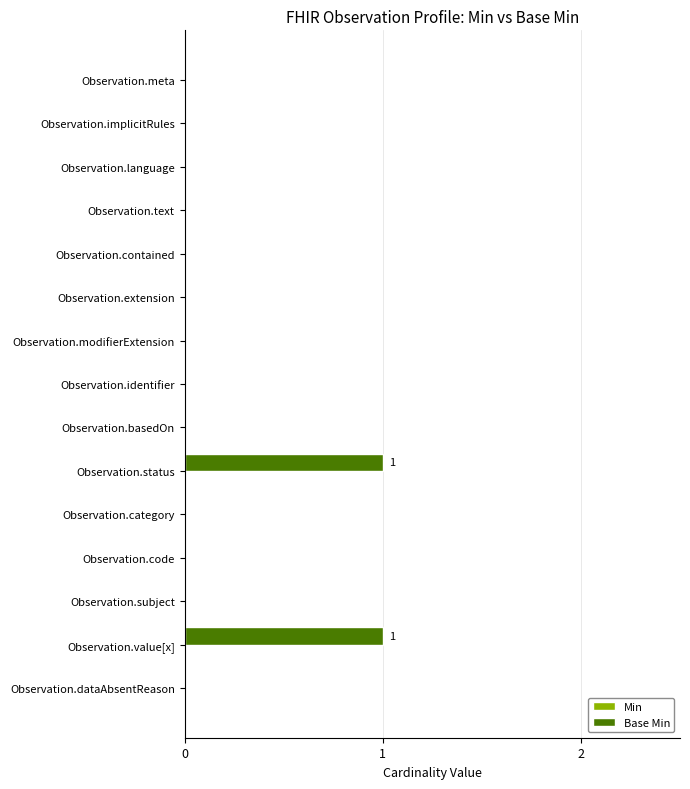

The chart shows a value of 0 at Observation.language. True or false?

True